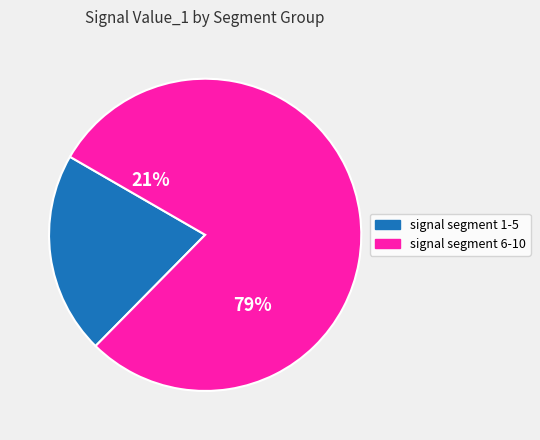

Does signal segment 1 represent more than half of the total?

No